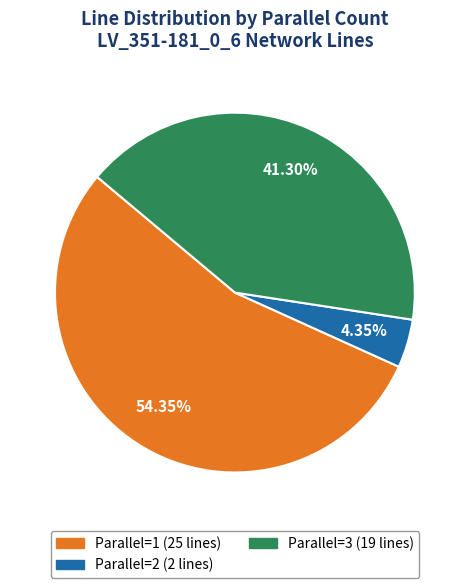

How many slices are in this pie chart?

3